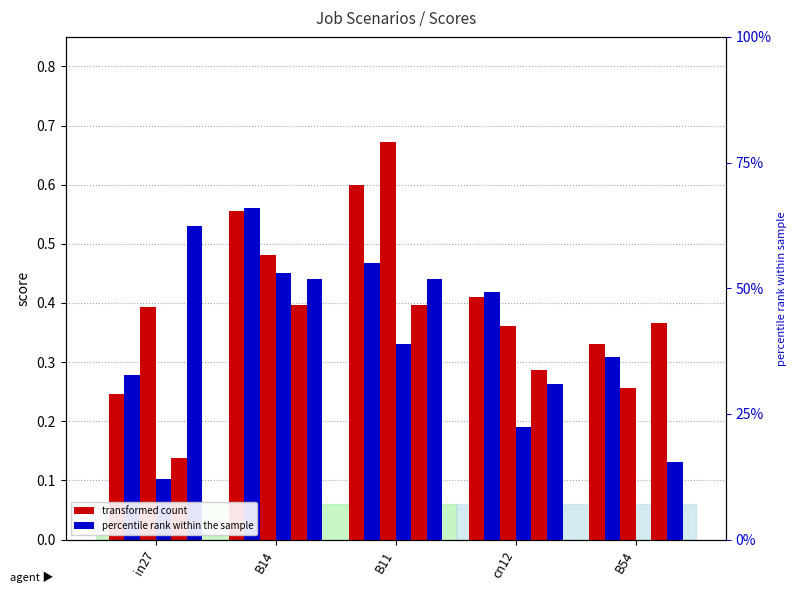

What is the total value across all series at in27?

1.7